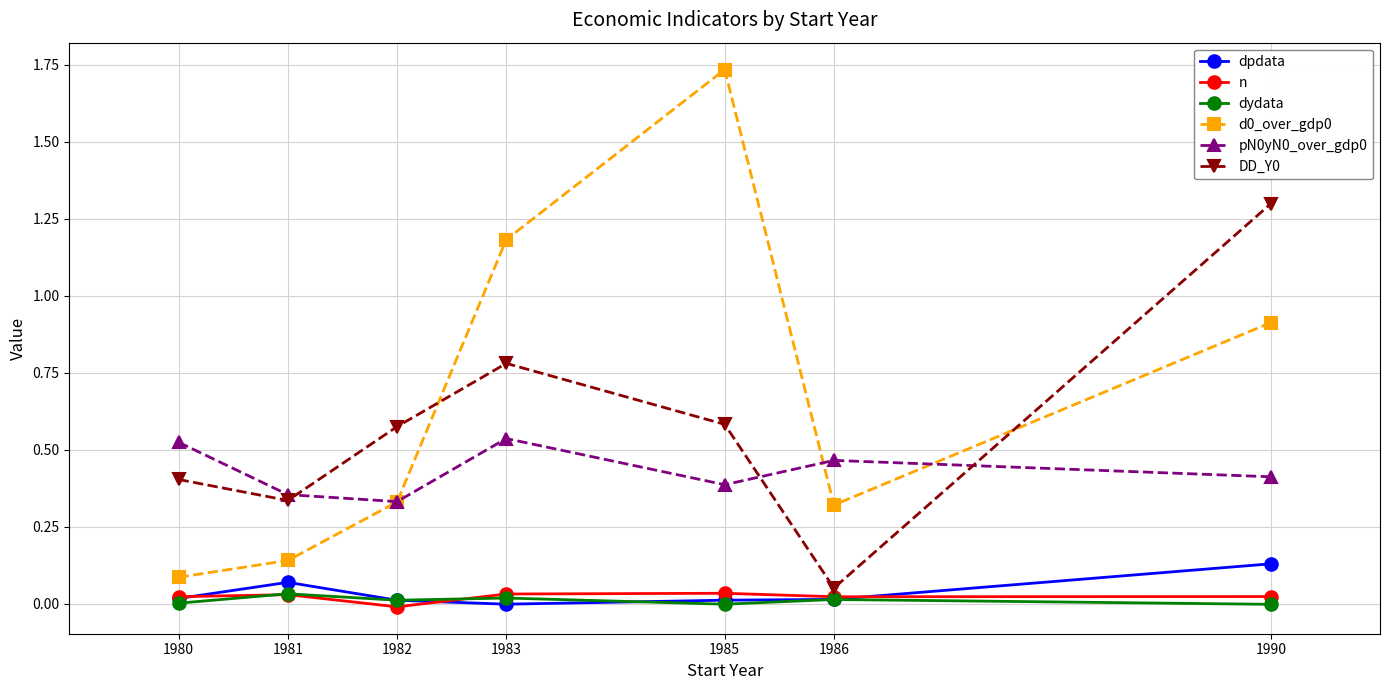

What is the spread (max minus min) of values at 1983?

1.2